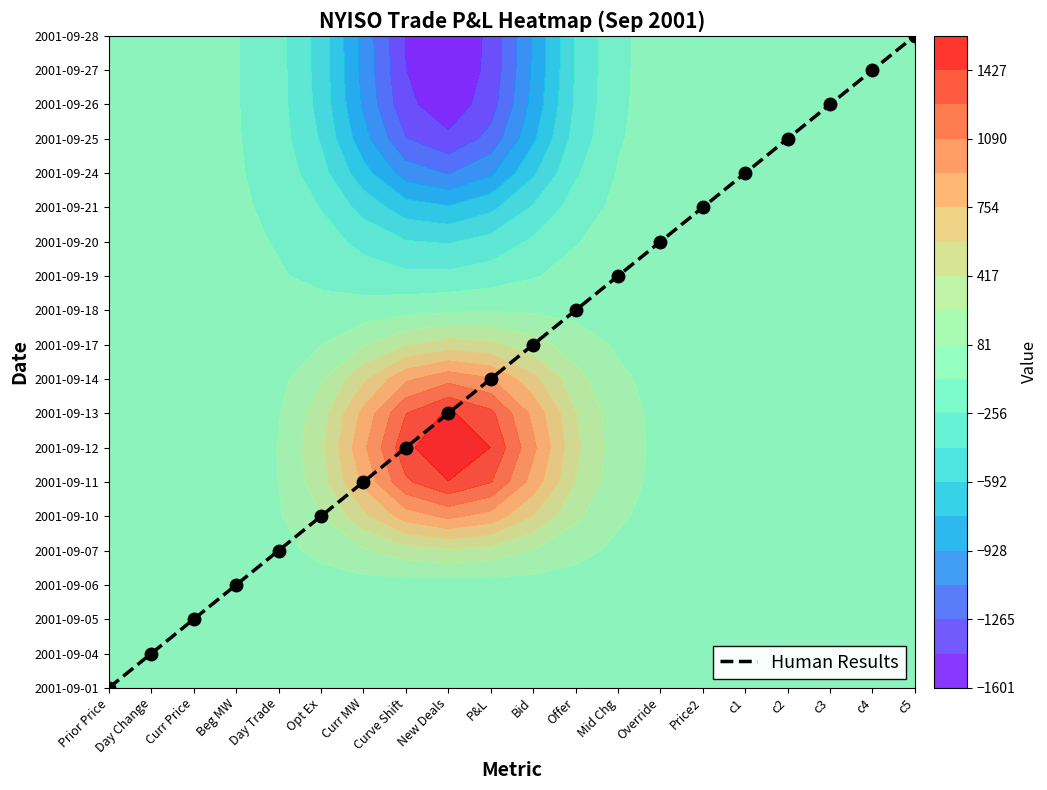

Where does the data first go above 10?

Offer